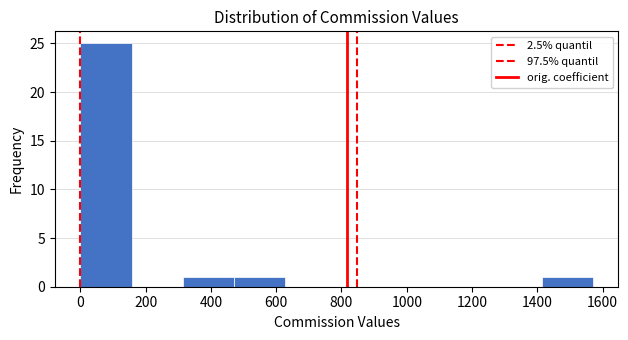

Reading left to right, list every bar in this chart as the range it spans on the x-axis followed by its height. Neither the bar edges nor the heights are printed on the chart, so give them approximately, as read against the axes.

0 to 160: 25
160 to 320: 0
320 to 480: 1
480 to 620: 1
620 to 780: 0
780 to 940: 0
940 to 1100: 0
1100 to 1260: 0
1260 to 1420: 0
1420 to 1580: 1